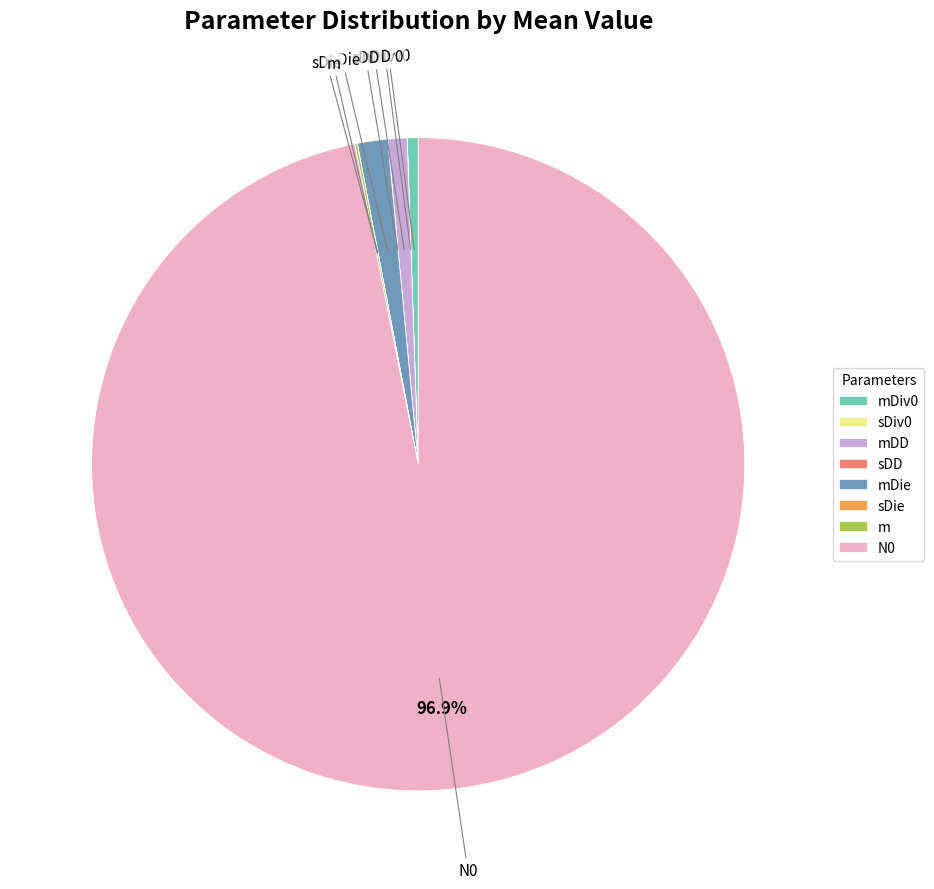

Which slice is the largest?

N0